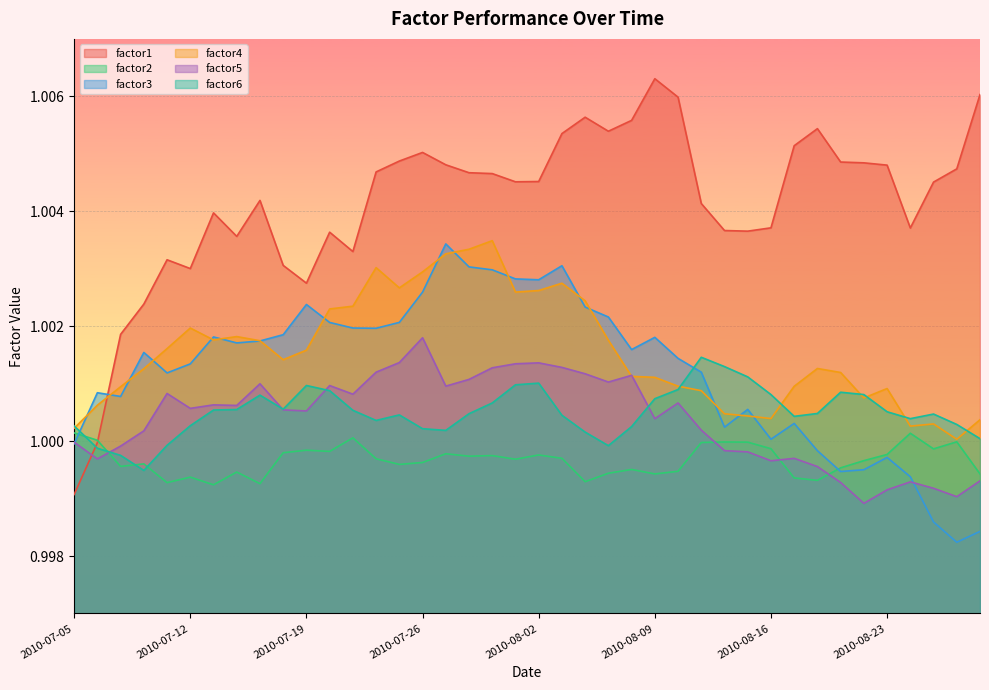

How many lines are shown in the chart?

6